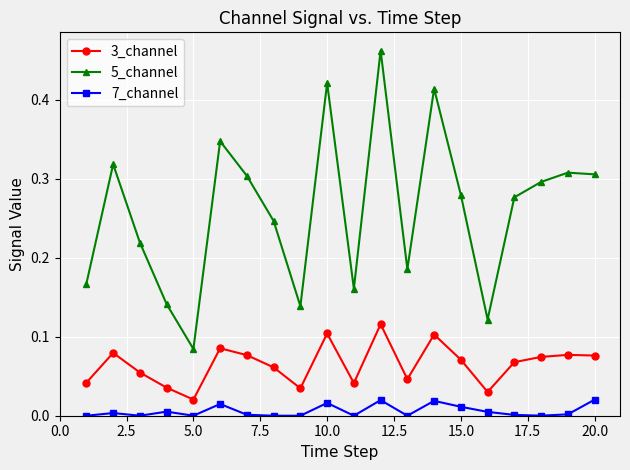

At how many categories does at least one series exceed 0?

20